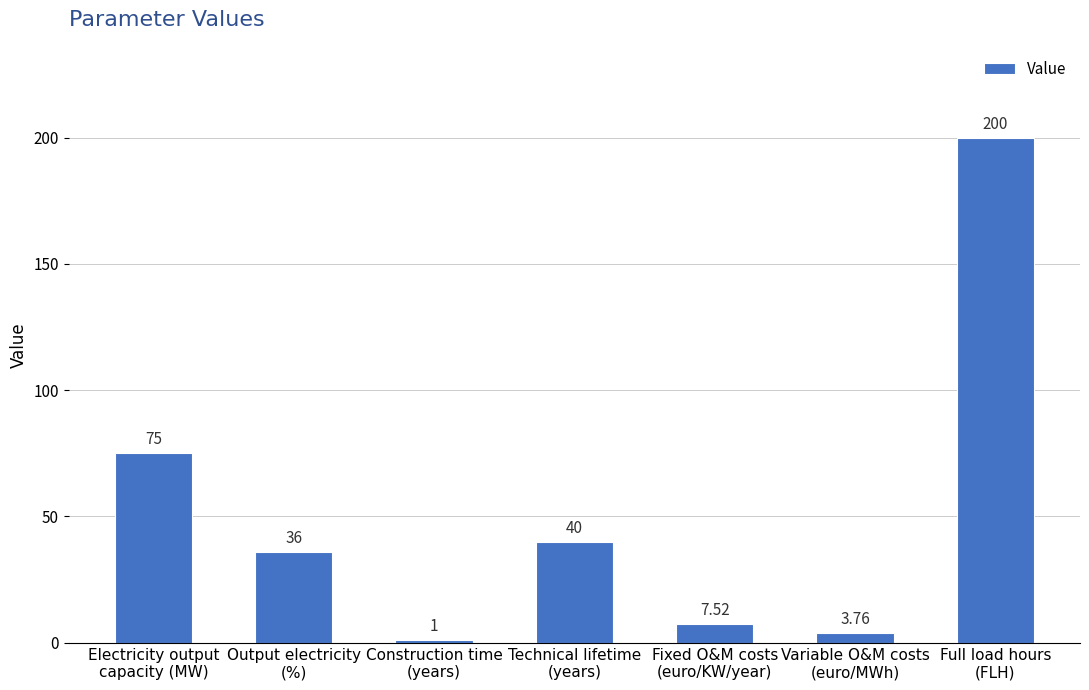

Is it true that the value at Technical lifetime
(years) is 40.0?

True